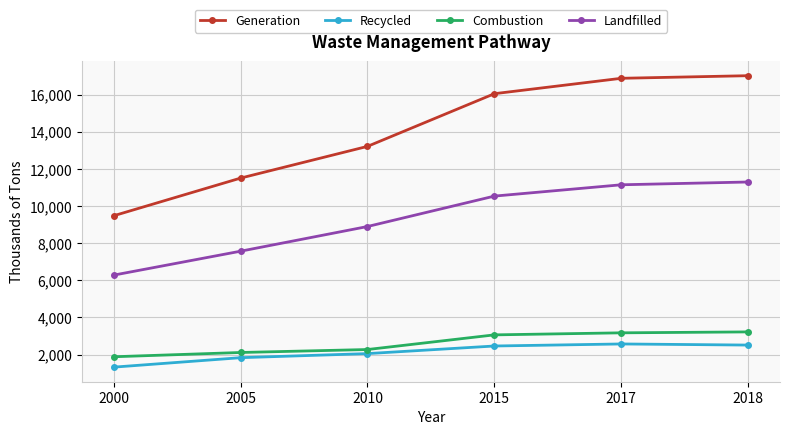

Between 2015 and 2017, which series saw the biggest shift?

Generation